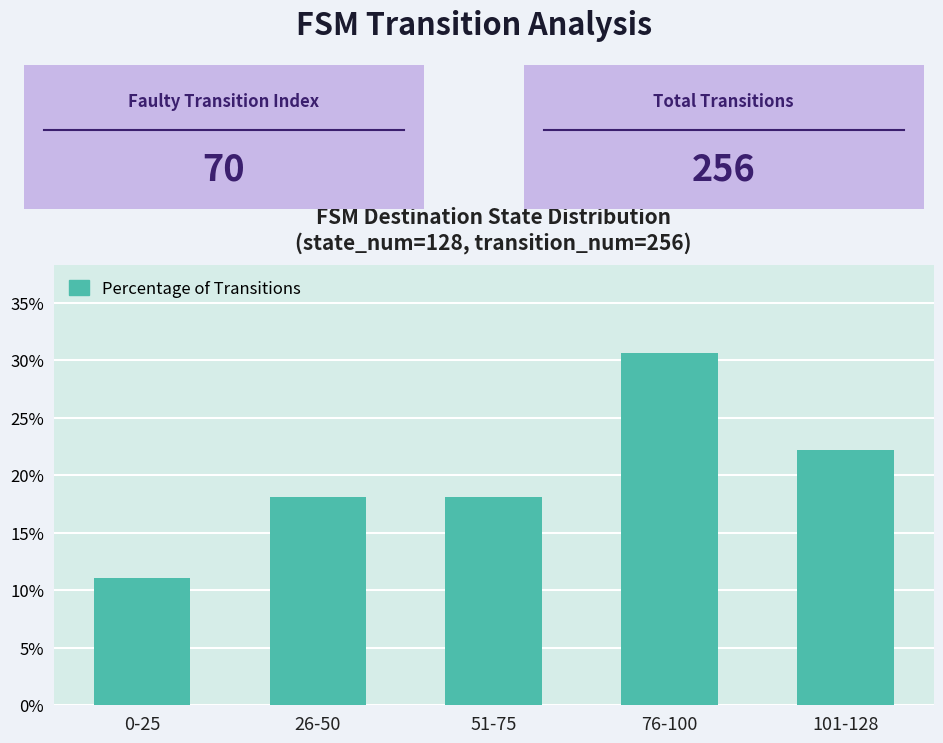

What is the label of the 1st bar from the right?

101-128